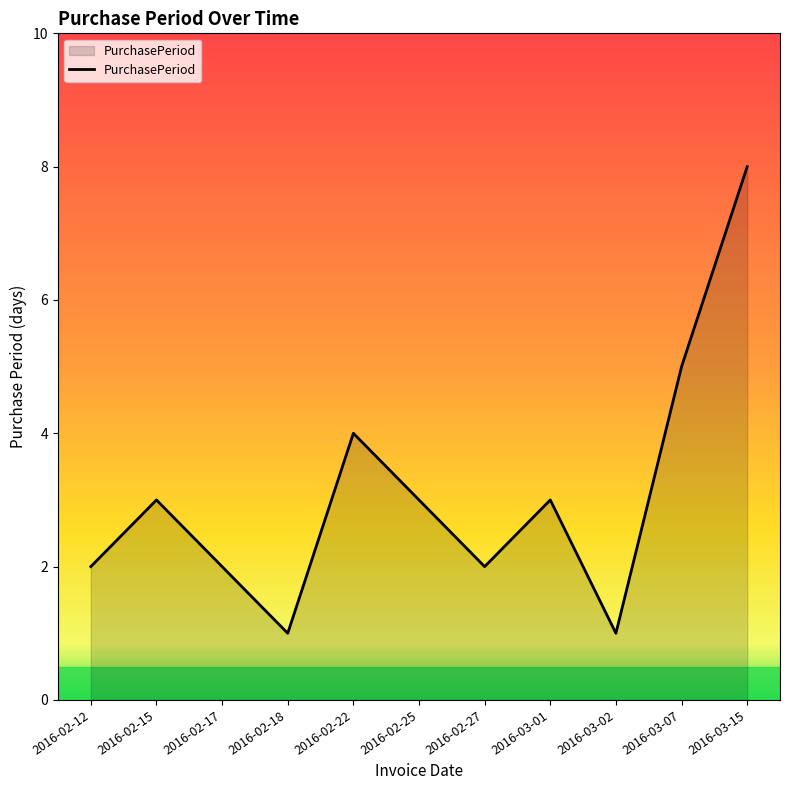

What is the minimum value shown in the chart?

1